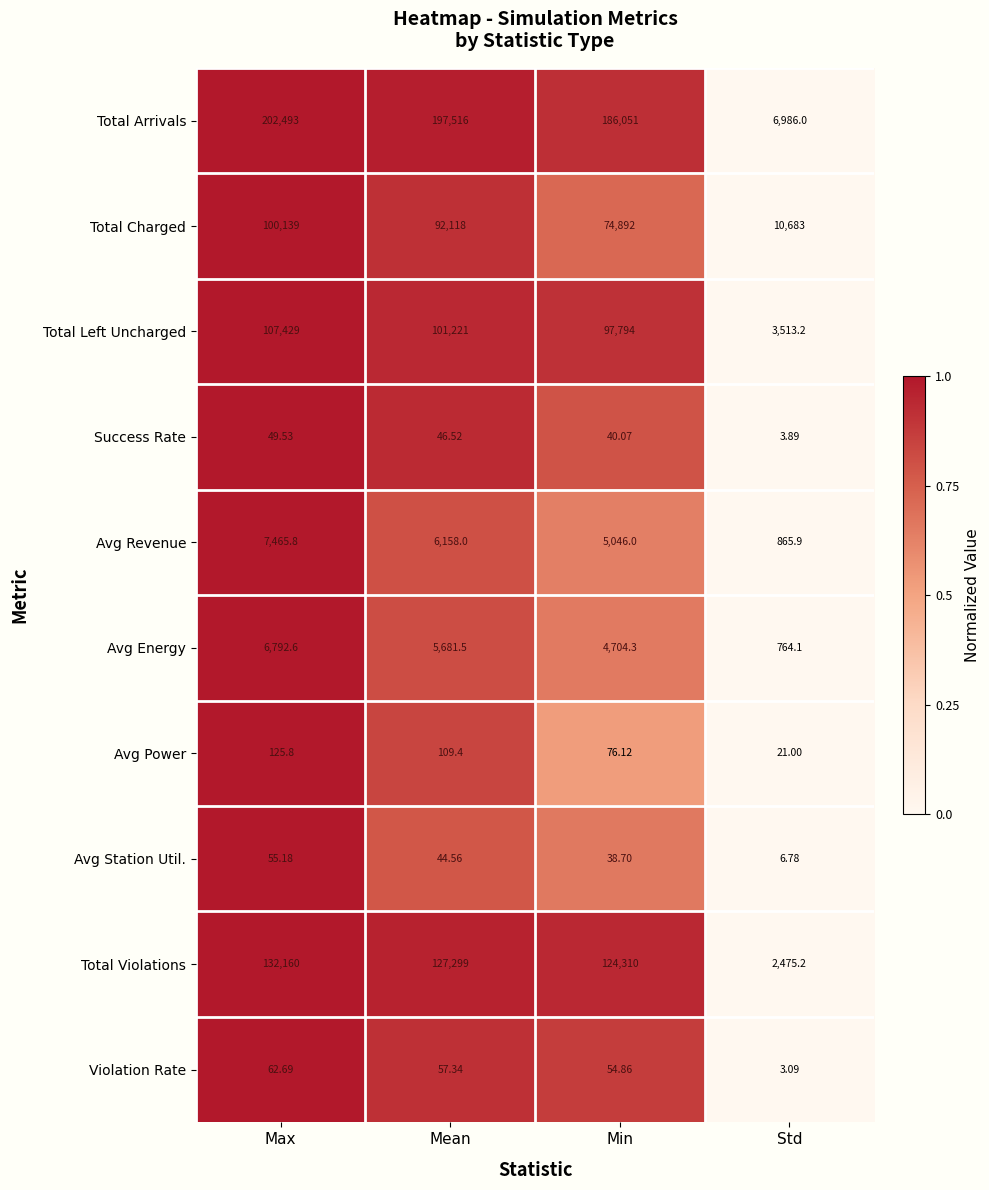

At which category does the chart reach its minimum across all series?

Std